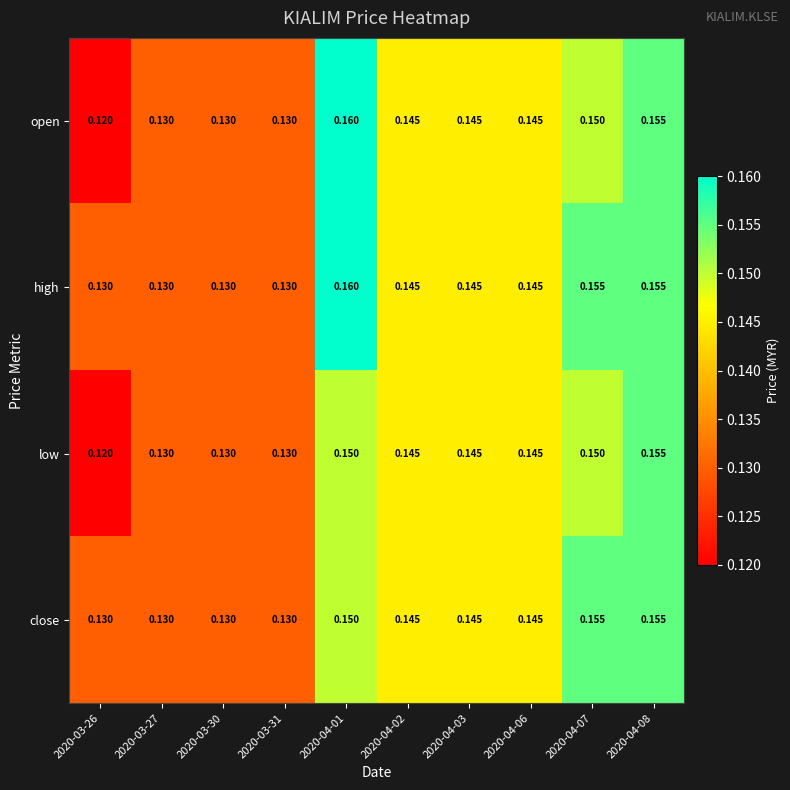

Rank the series by their average value, from lowest to highest.

low, open, close, high